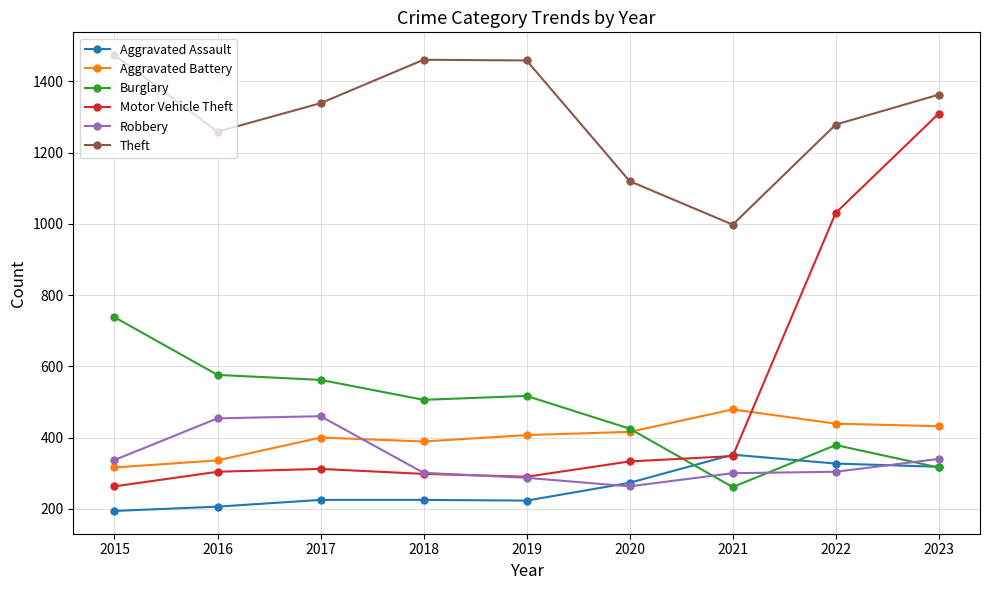

Is the value of Theft at 2017 greater than the value of Aggravated Assault at 2021?

Yes